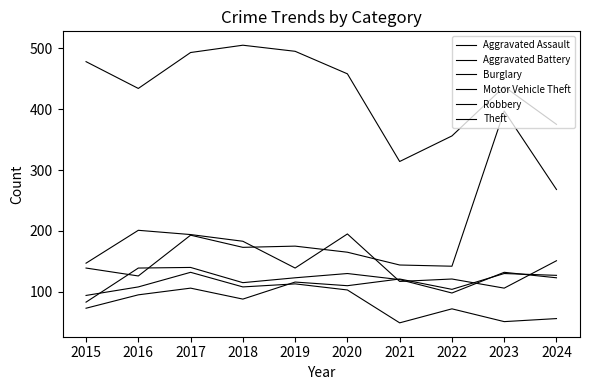

Is this an area chart (filled region under the line)?

No